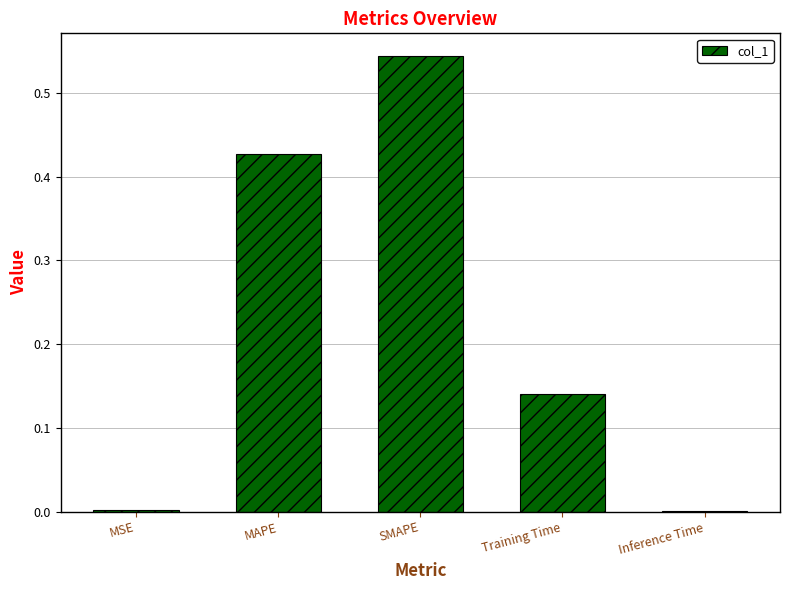

What is the sum of the values at MAPE and SMAPE?

1.0